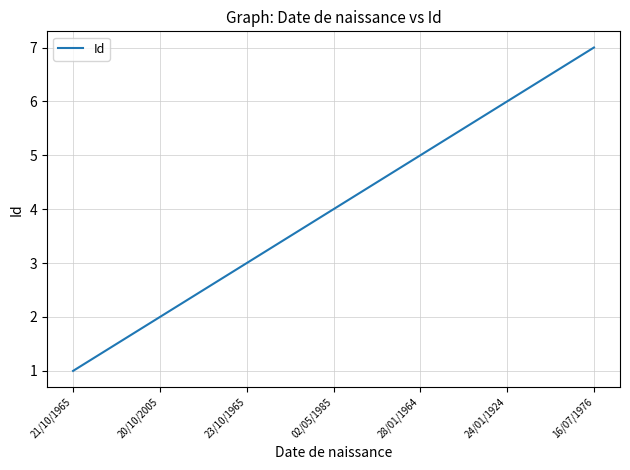

What is the sum of all values?

28